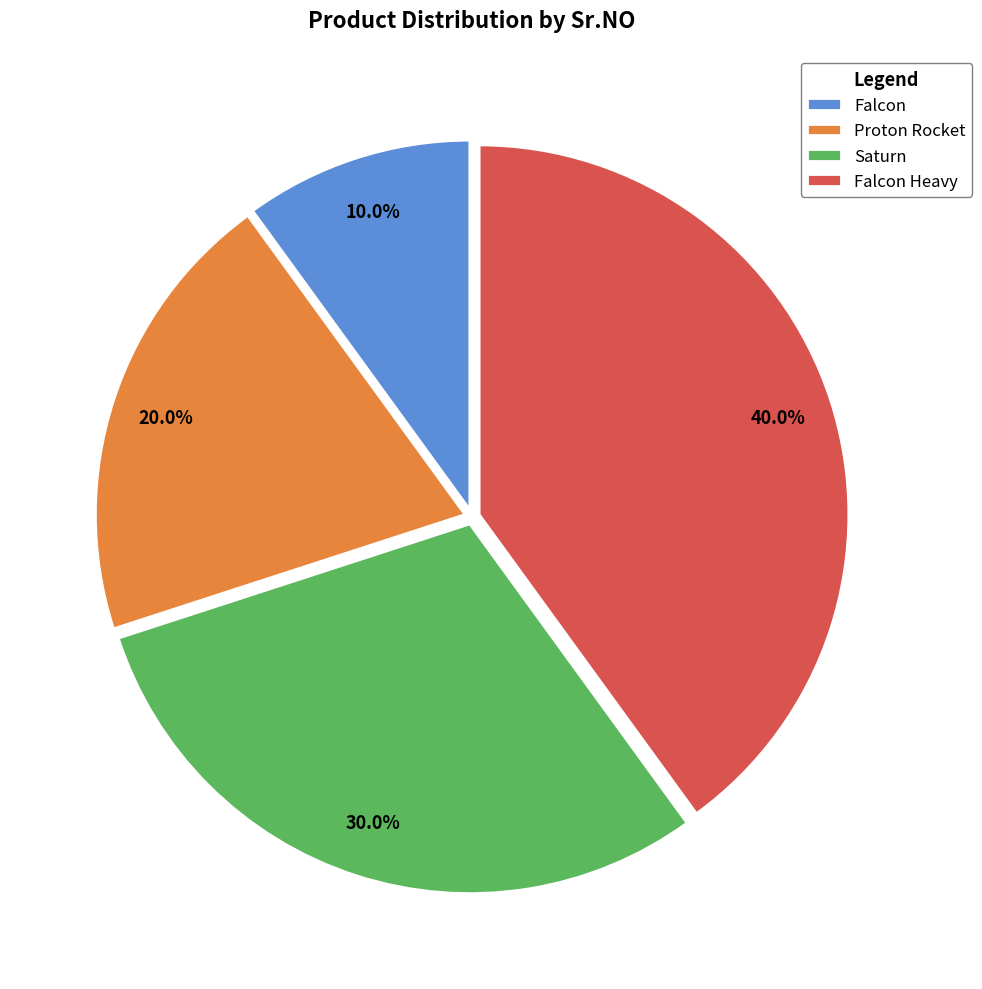

Rank the categories by value from highest to lowest.

Falcon Heavy, Saturn, Proton Rocket, Falcon